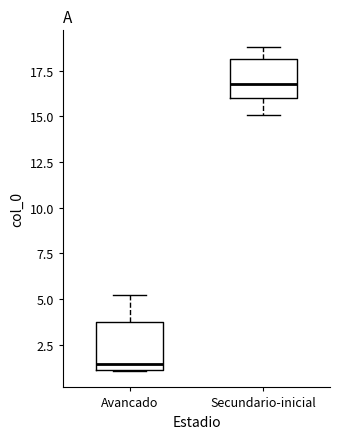

Reading left to right, read every box against the y-axis: the position of its median line, the range the box covers, and the ends of its whiskers. The values are not printed on the chart, so give them approximately, as read against the axis.

Avancado: median 1.5, box 1.0 to 3.5, whiskers 1.0 to 5.0
Secundario-inicial: median 17.0, box 16.0 to 18.0, whiskers 15.0 to 19.0